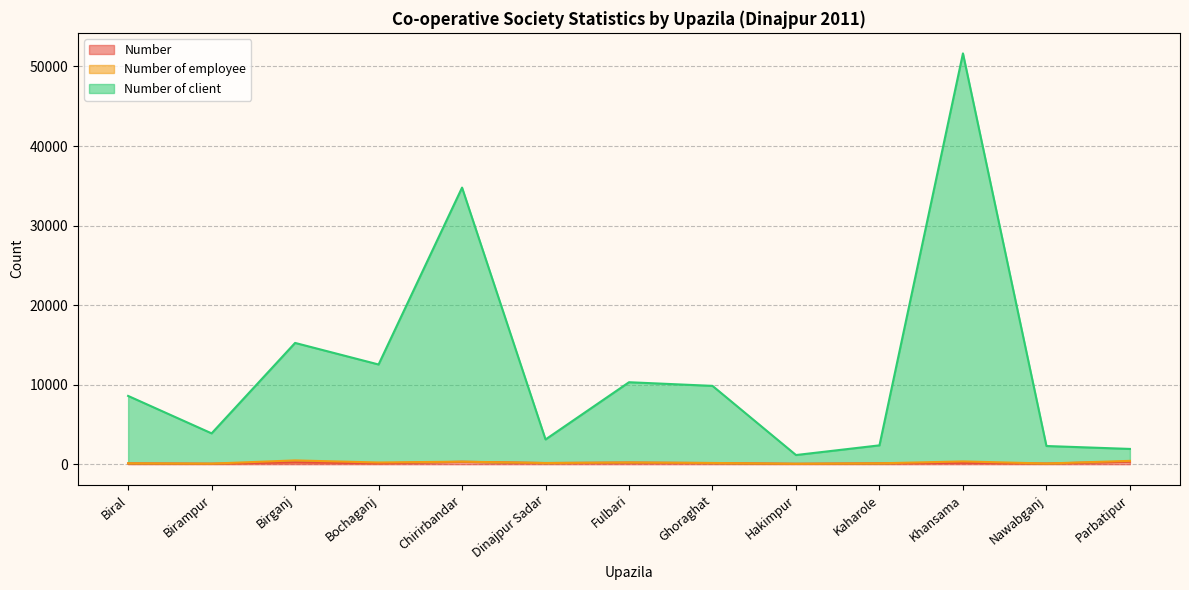

At which category is the sum across all series the highest?

Khansama